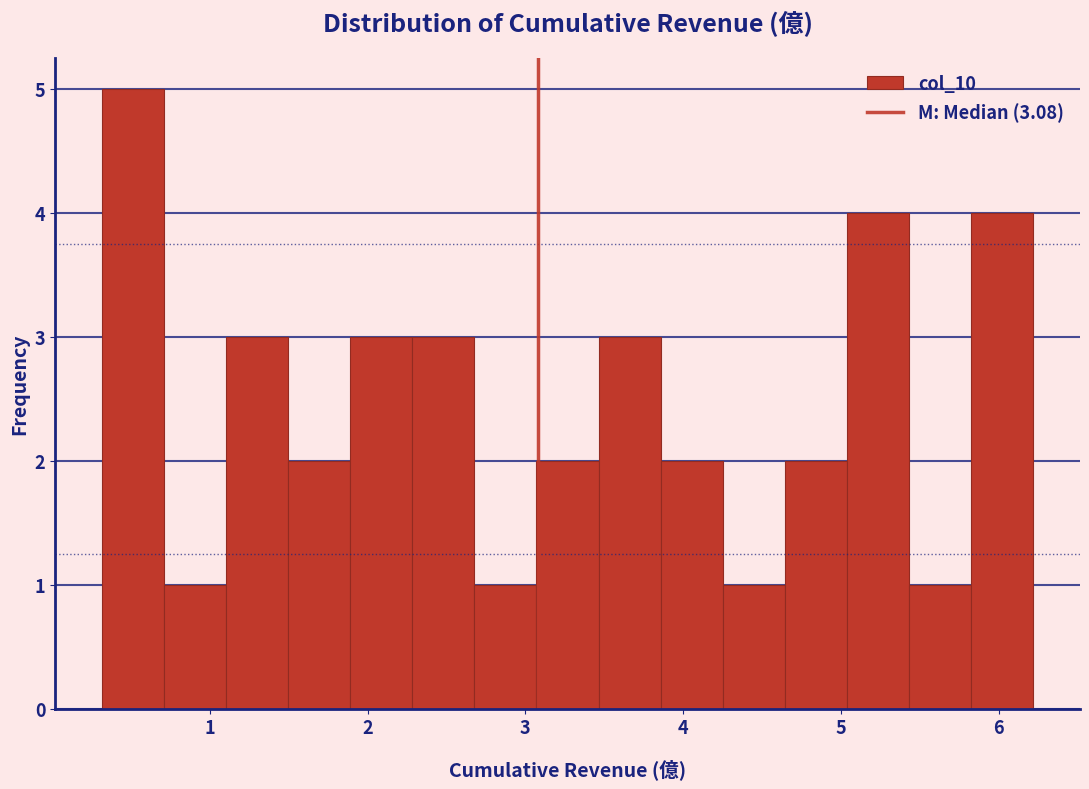

Read against the x-axis, roughly where is the centre of the tallest bar?

0.5